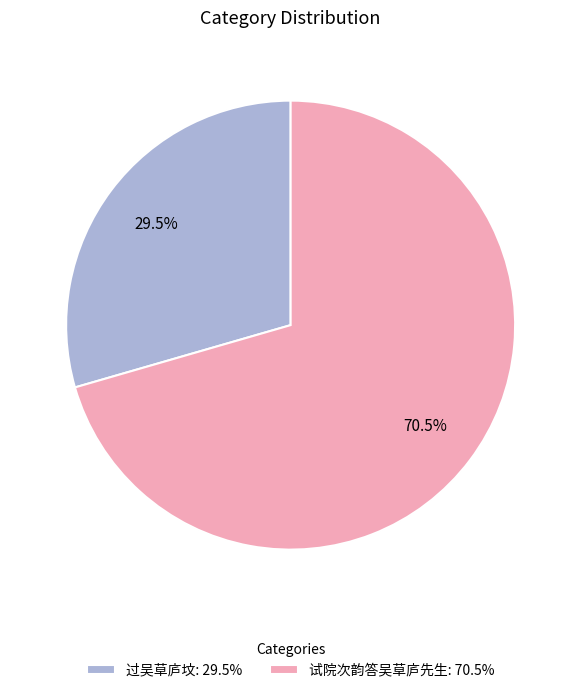

What is the ratio of the value at 试院次韵答吴草庐先生: 70.5% to the value at 过吴草庐坟: 29.5%?

2.4